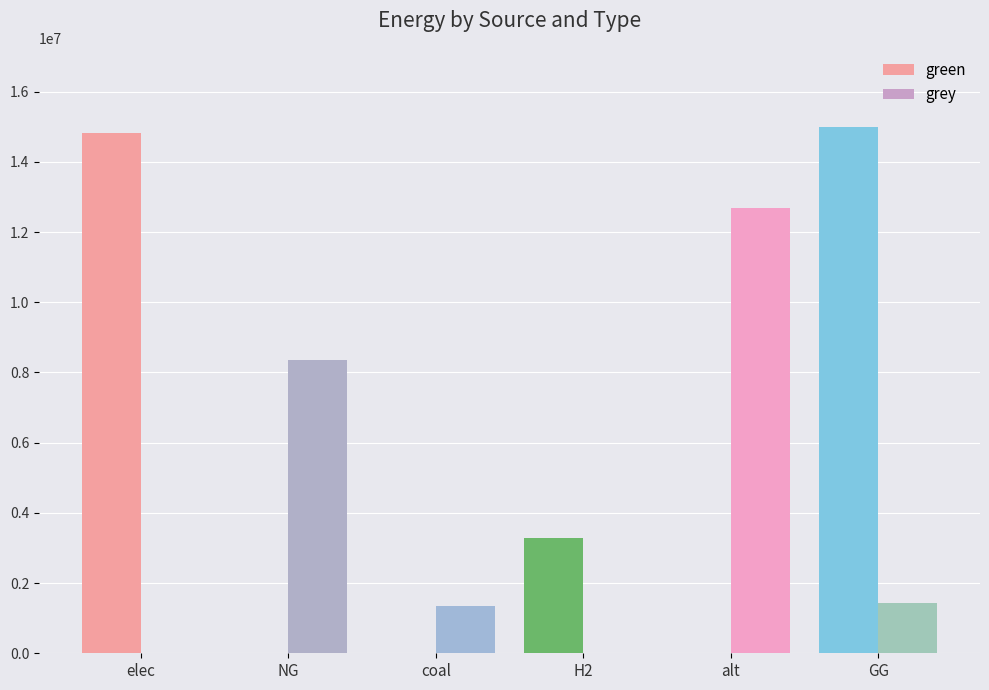

What is the total value across all series at coal?

1361065.9